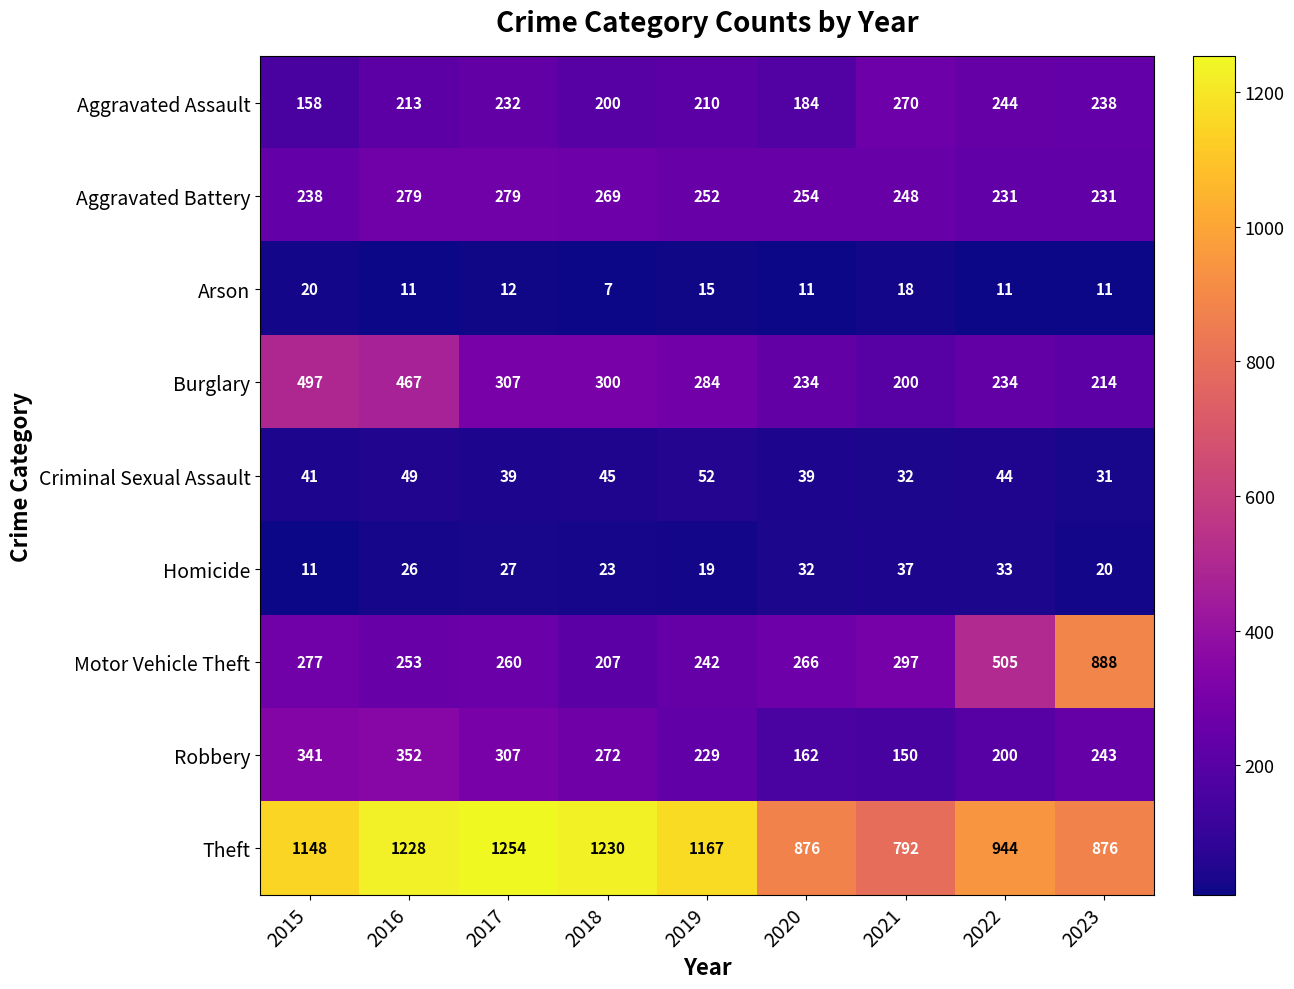

What is the sum of all Aggravated Battery values?

2281